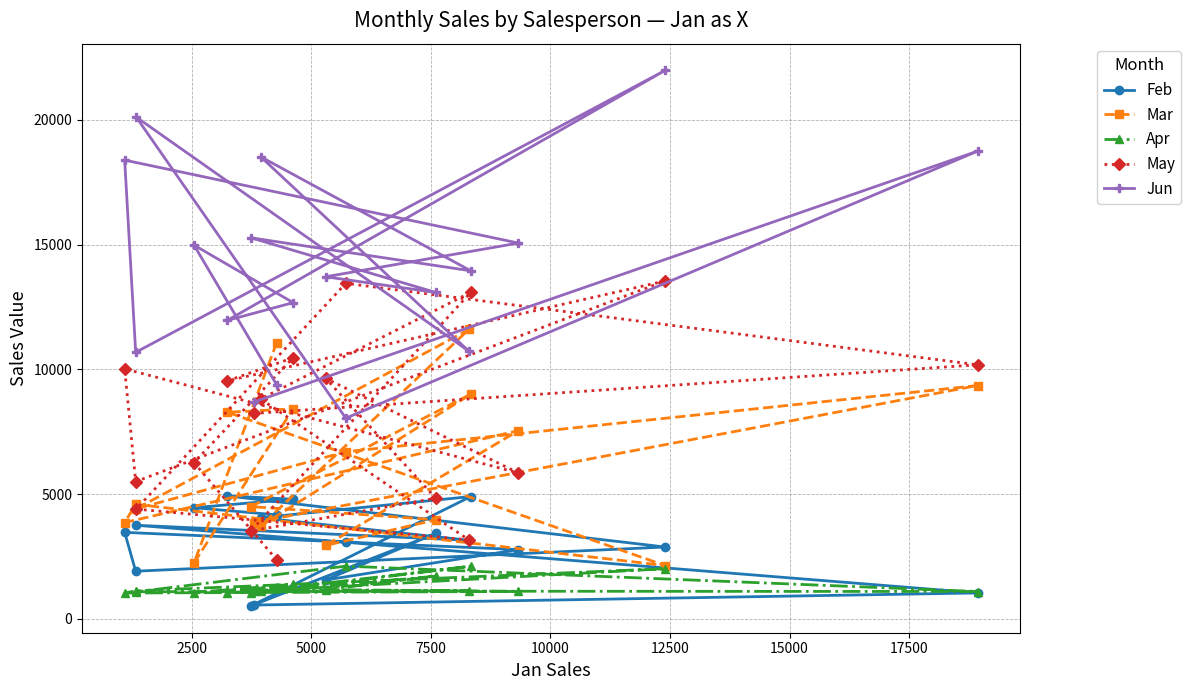

List the series in order of their peak value, highest first.

Jun, May, Mar, Feb, Apr